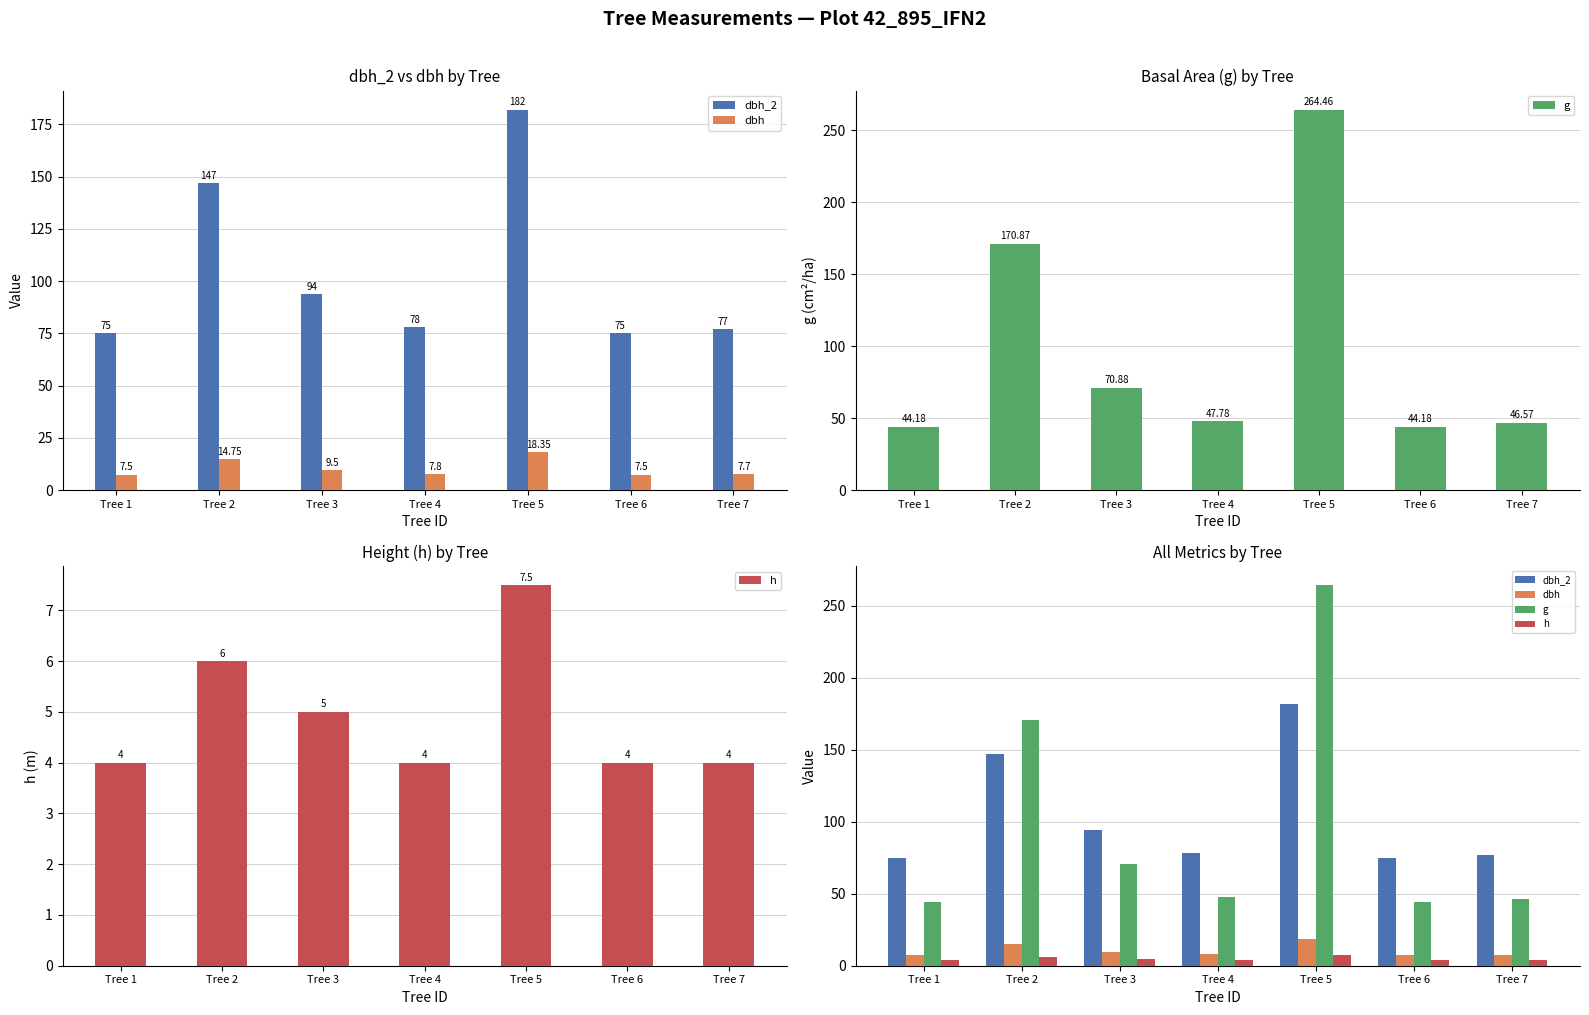

At which label does dbh_2 reach its peak?

Tree 5